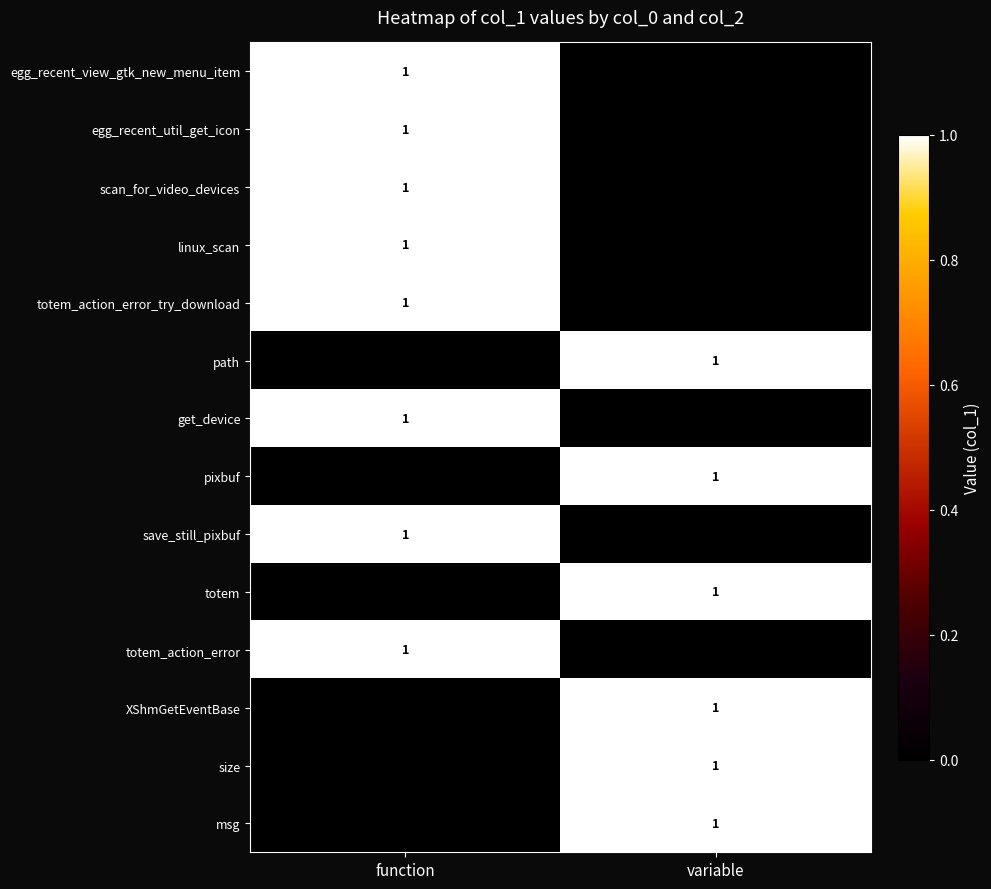

Count the number of categories in the chart.

2